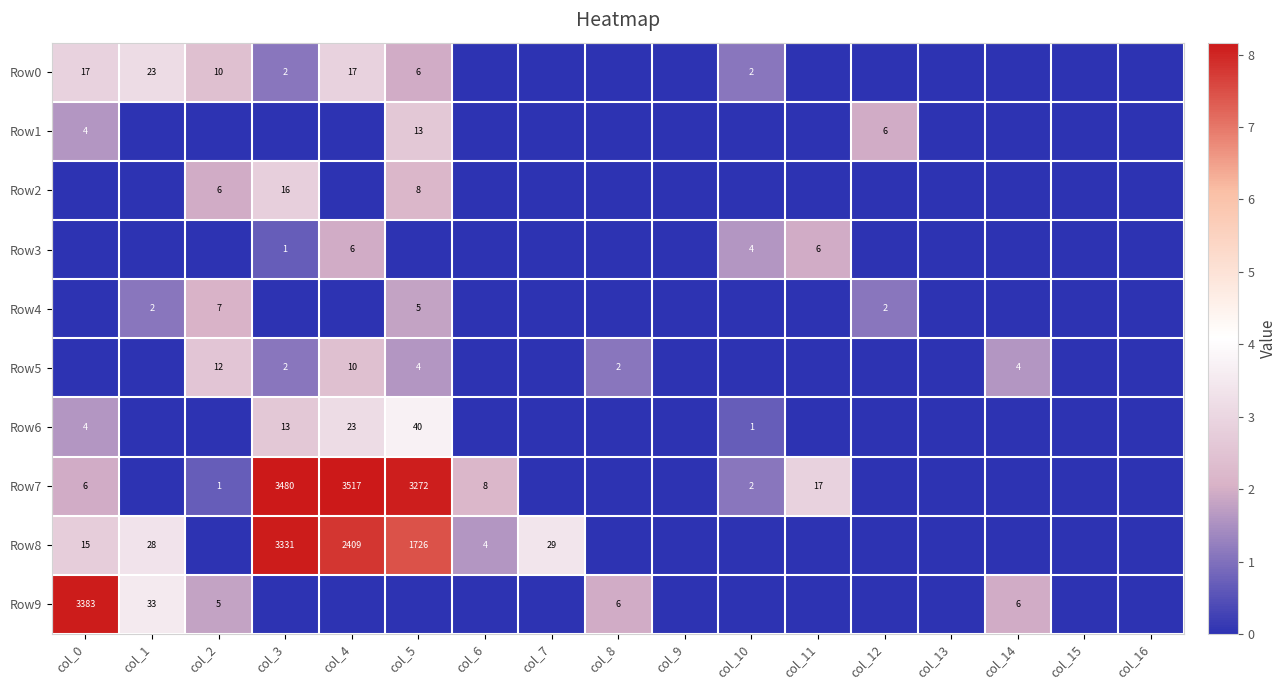

Is it true that Row5 equals 0 at col_8?

False